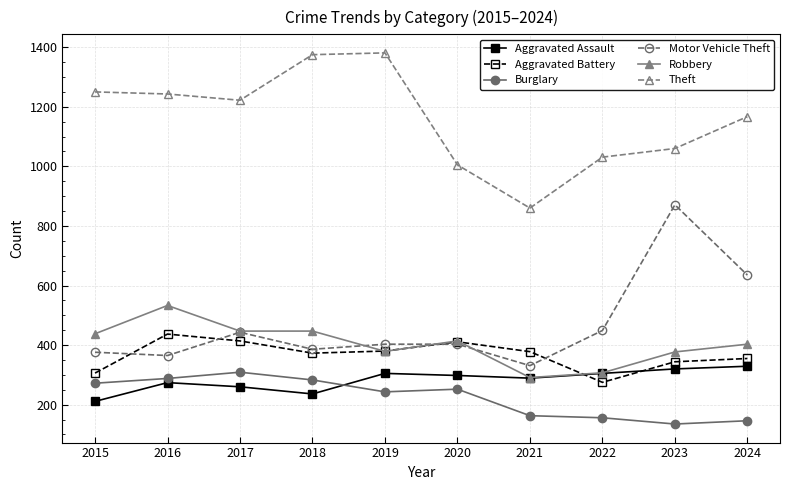

How many distinct data groups are displayed?

6